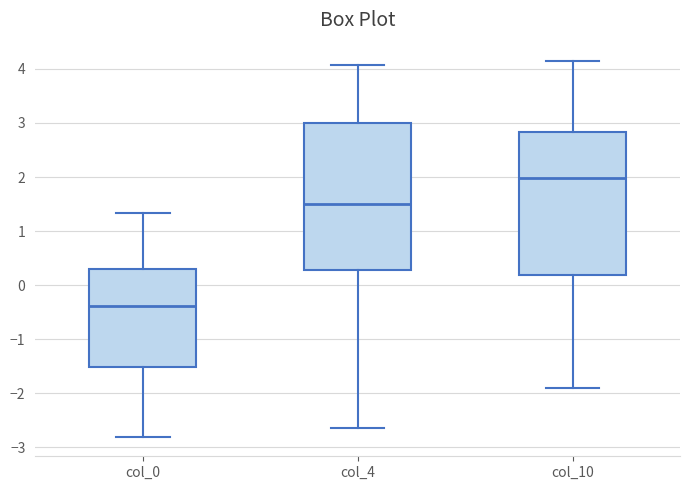

Reading left to right, transcribe this box plot: for each box, give where its median line is, the range the box spans, and where its two whiskers end, as read against the y-axis. The values are not printed on the chart, so give them approximately, as read against the axis.

col_0: median -0.4, box -1.5 to 0.3, whiskers -2.8 to 1.3
col_4: median 1.5, box 0.3 to 3.0, whiskers -2.7 to 4.1
col_10: median 2.0, box 0.2 to 2.8, whiskers -1.9 to 4.1